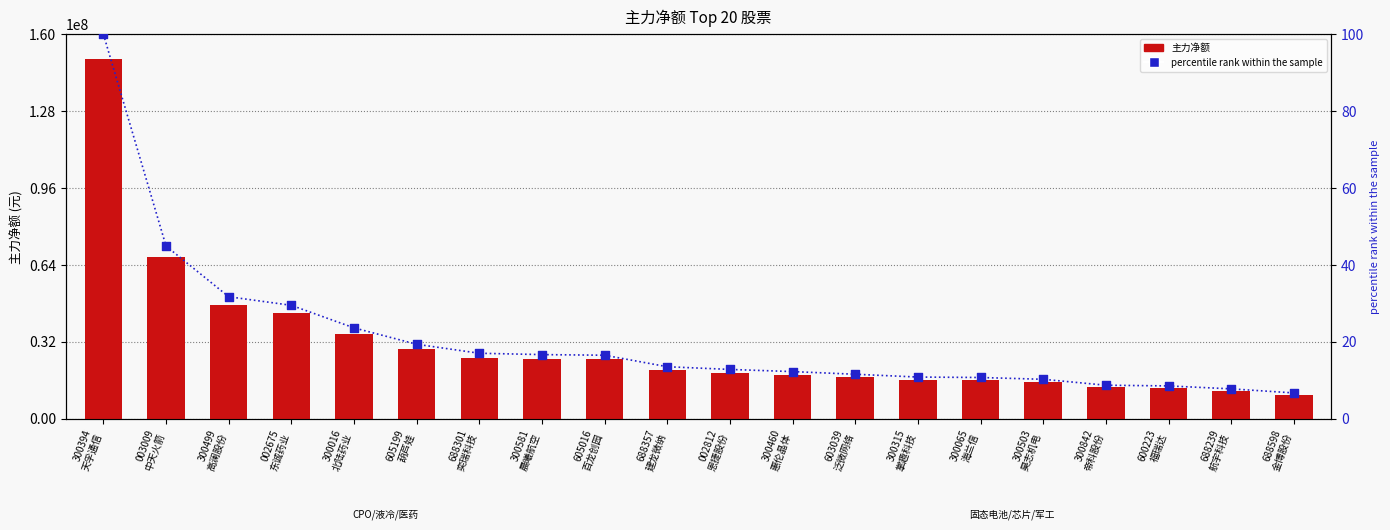

Which series has the largest total across all categories?

主力净额